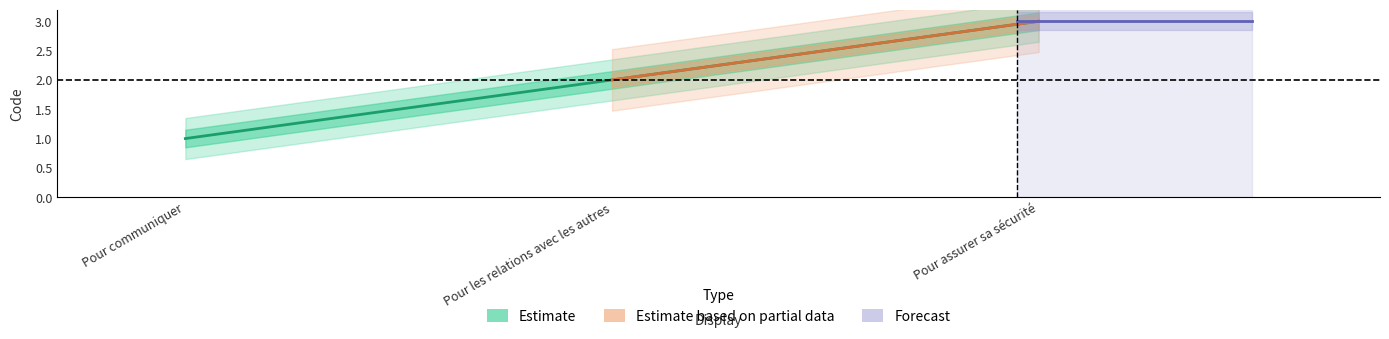

Reading right to left, transcribe all the data shown in this chart.

Pour assurer sa sécurité=3	Pour les relations avec les autres=2	Pour communiquer=1